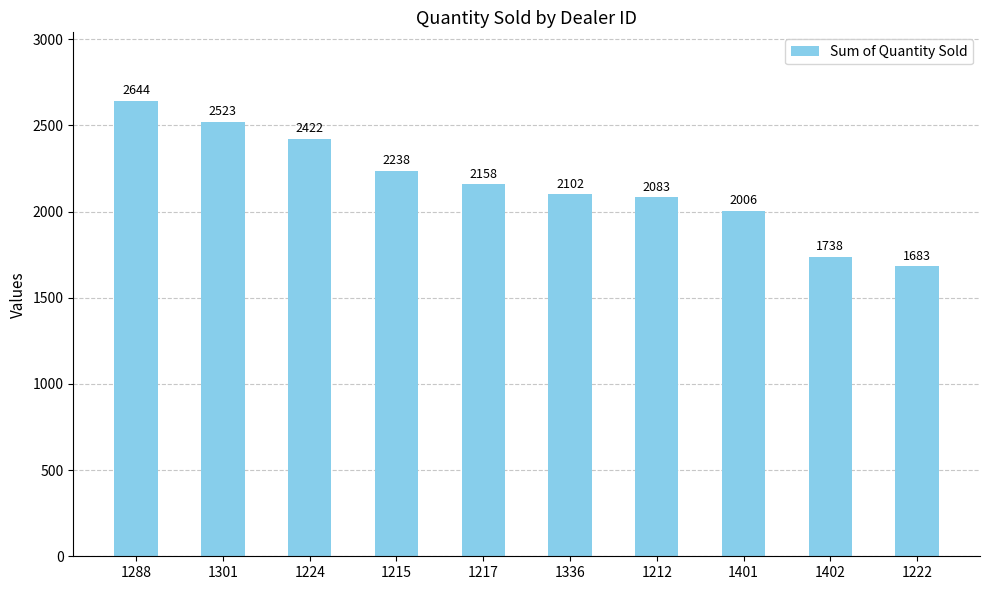

Which category has the lowest value across all series?

1222